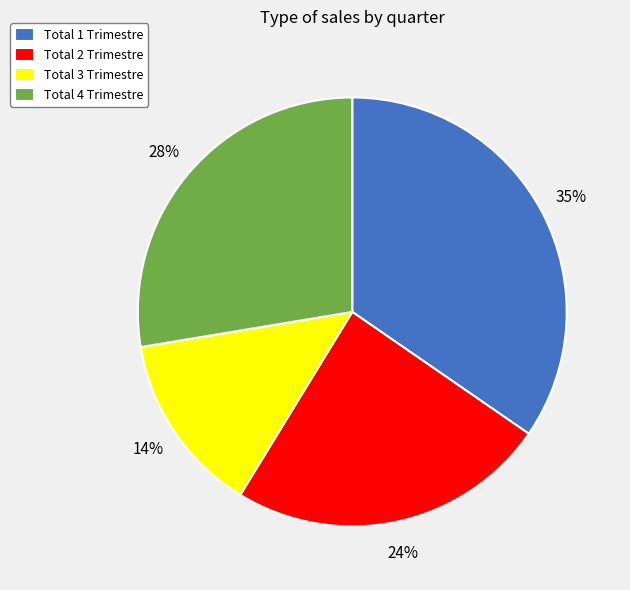

To the nearest percent, what percentage of the pie is Total 3 Trimestre?

14%